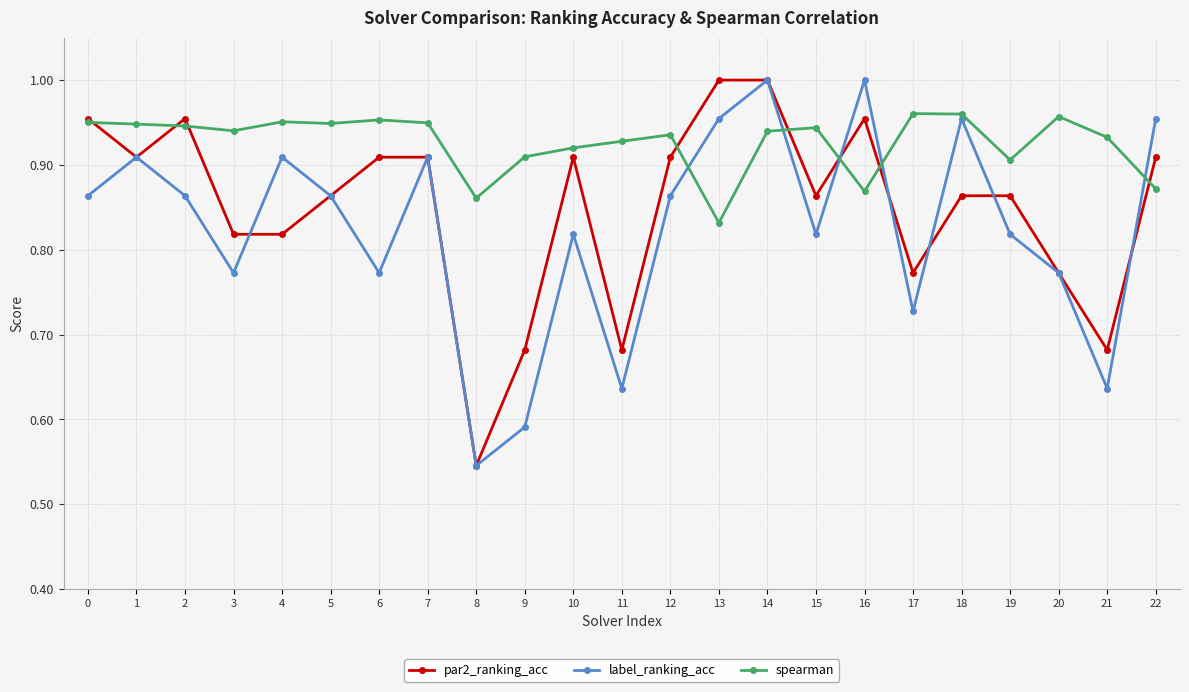

Which label corresponds to the smallest value in the chart?

8